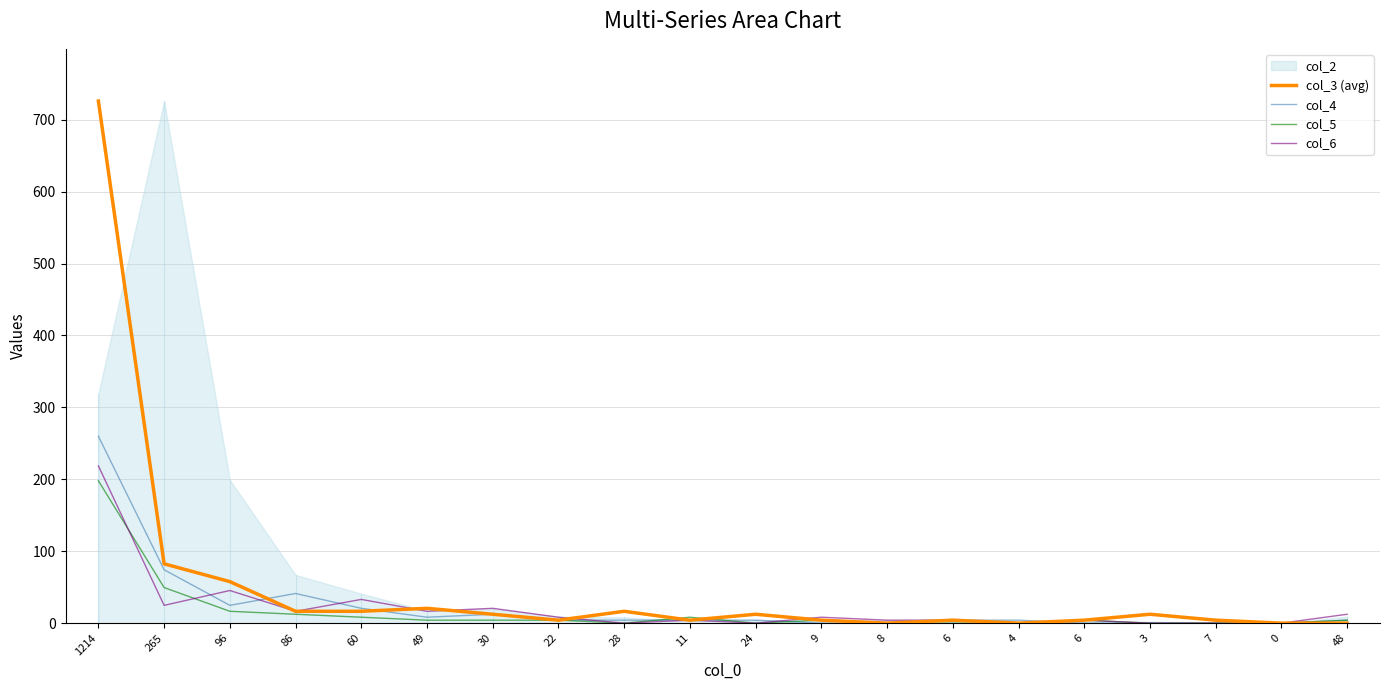

True or false: col_5 and col_6 intersect in this chart.

True